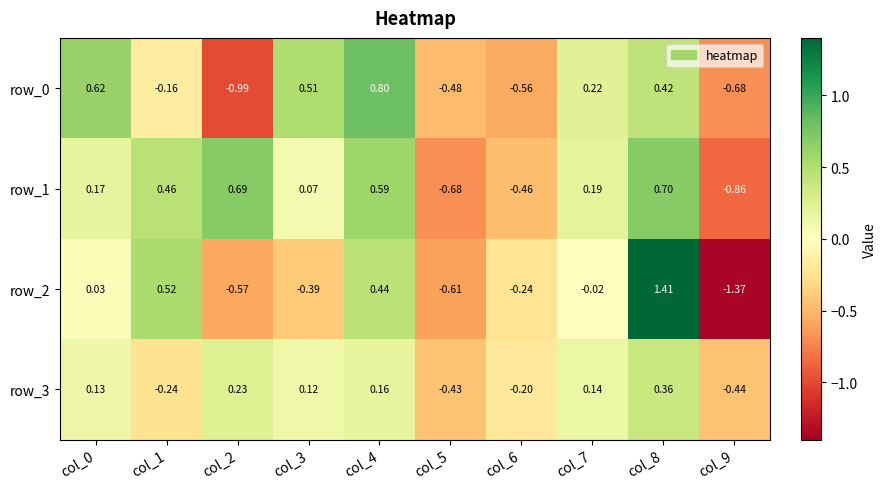

True or false: row_0 has a value of -0.4 at col_9.

False